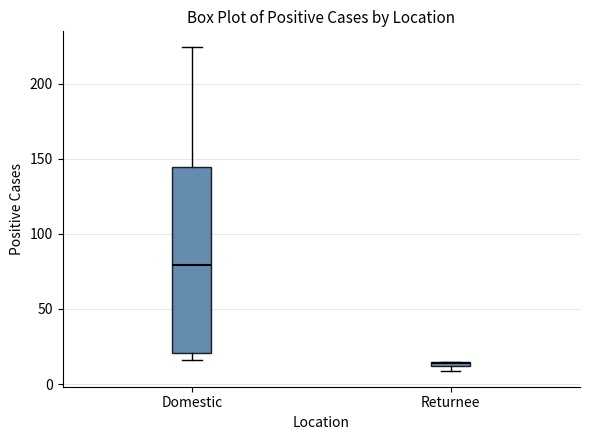

Which box has the lowest median line?

Returnee